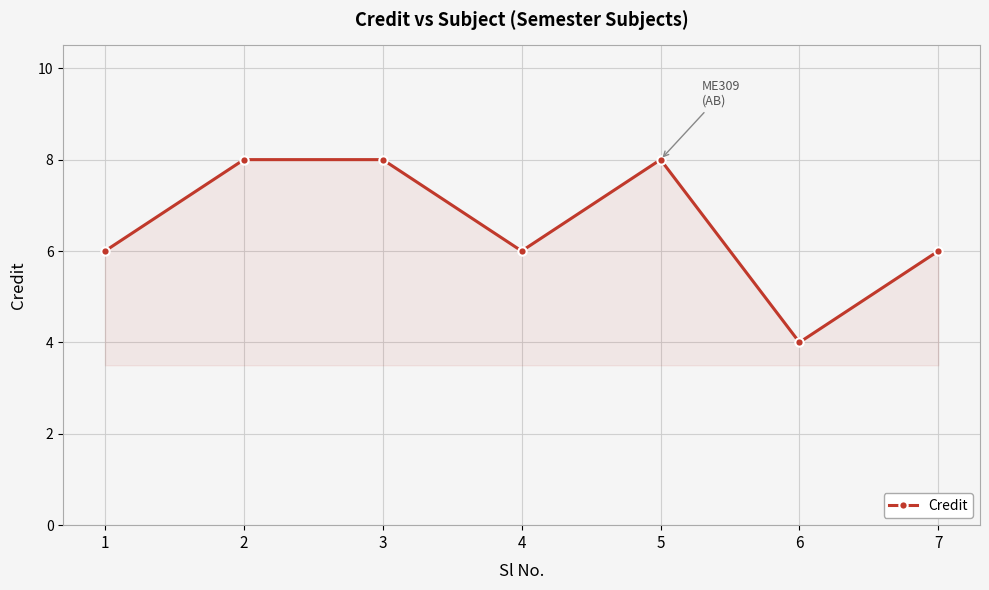

Reading left to right, list all the values displayed in this chart.

6	8	8	6	8	4	6